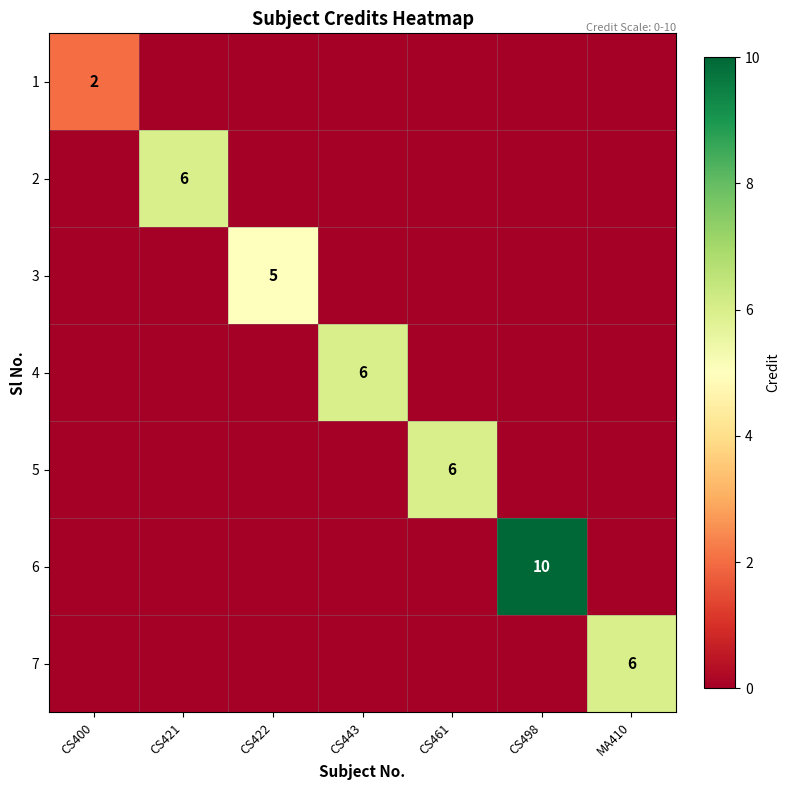

How many distinct data groups are displayed?

7